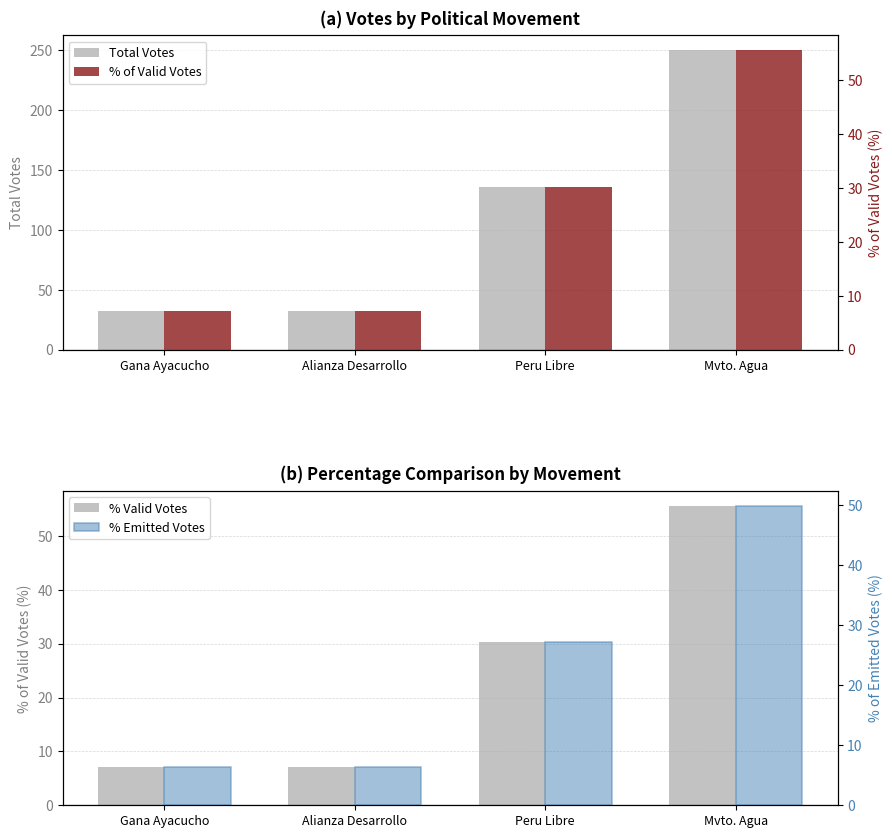

Is it true that % Valid Votes equals 30.2 at Peru Libre?

True